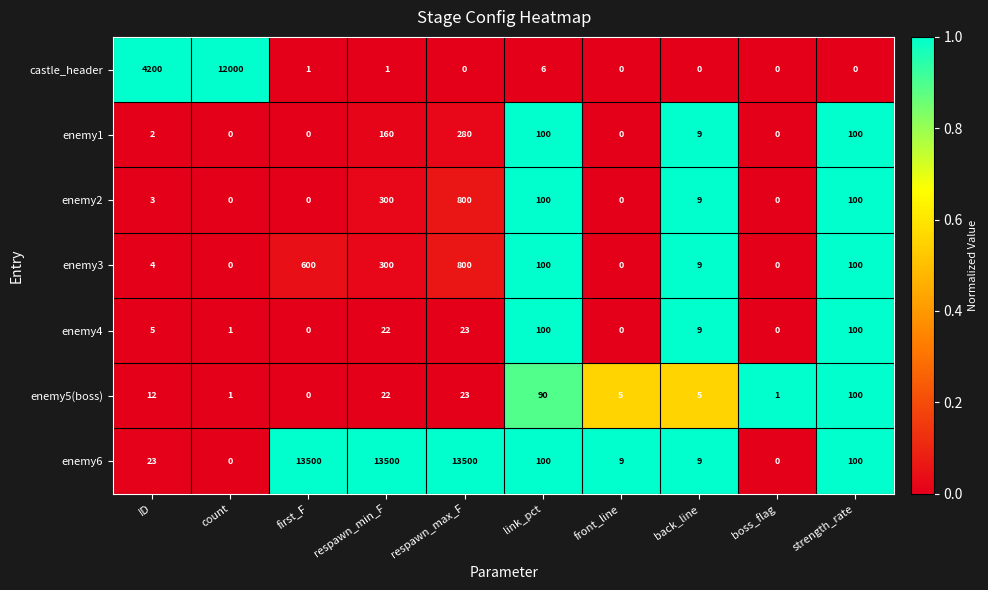

What is the sum of all enemy3 values?

1913